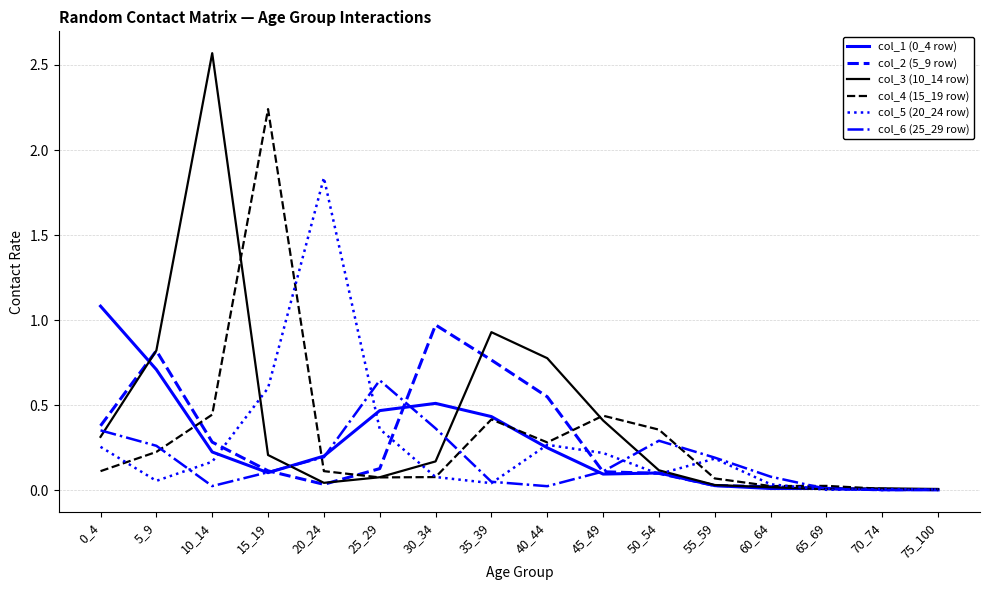

Which category has the highest value in the col_4 (15_19 row) series?

15_19